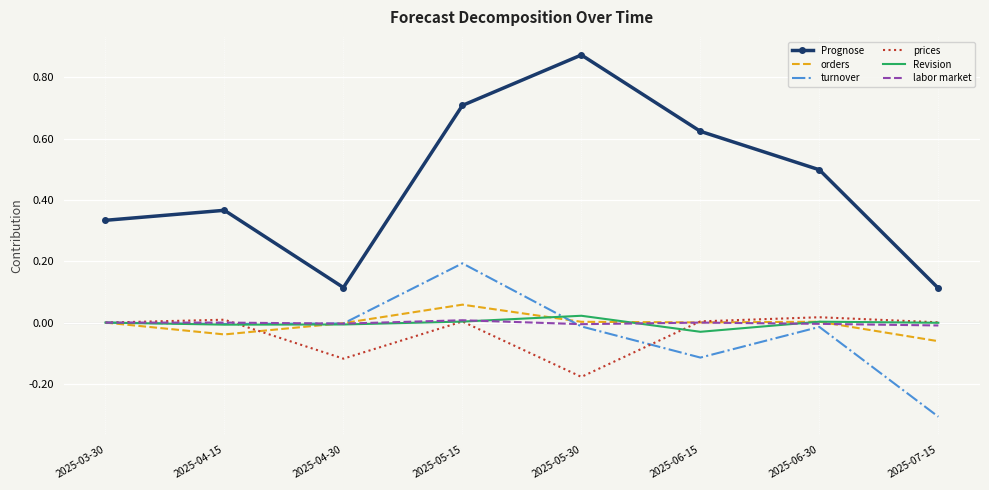

Which series has the largest range (max minus min)?

Prognose